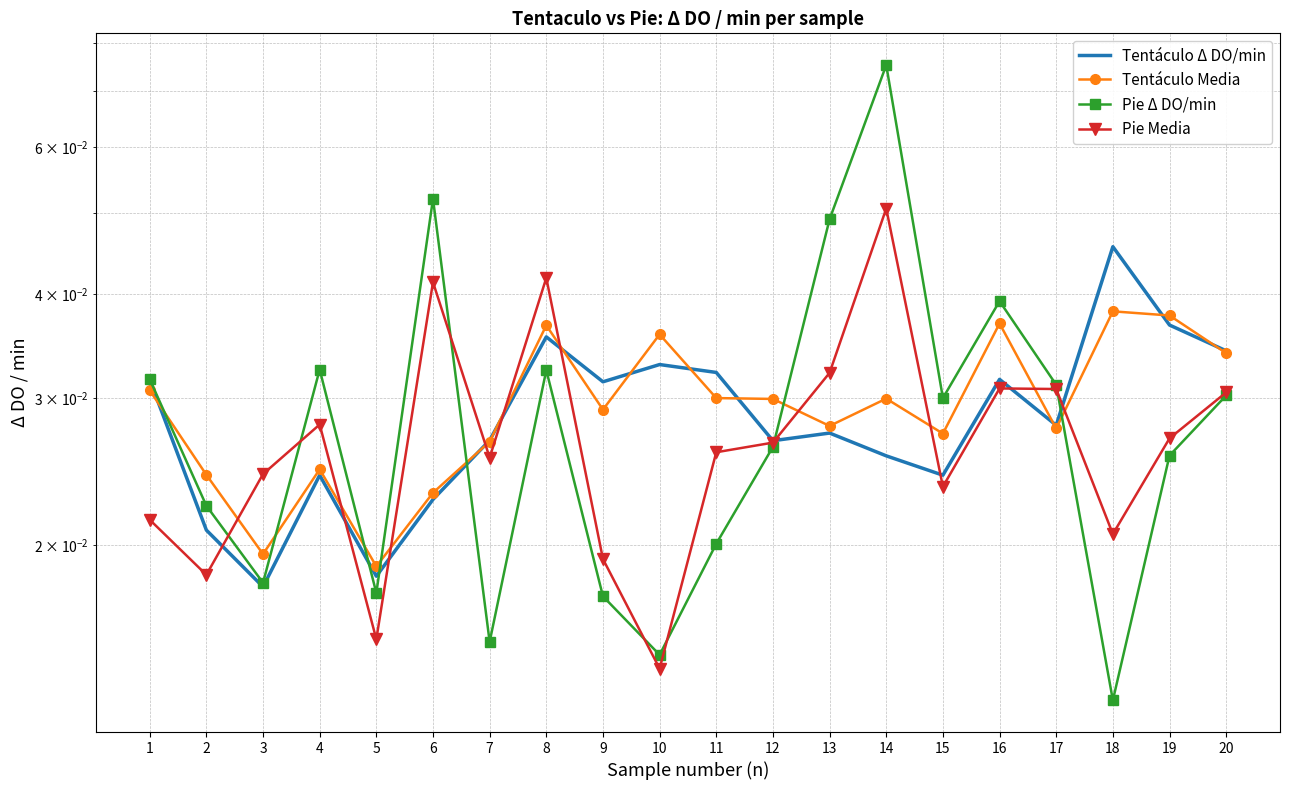

Which label corresponds to the smallest value in the chart?

18